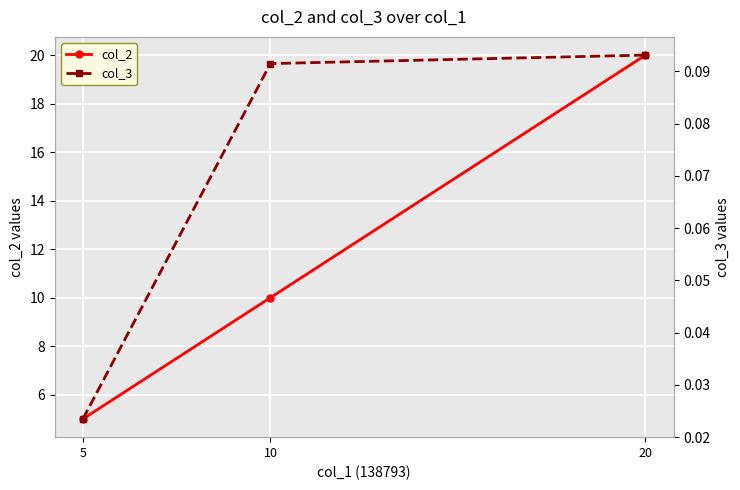

Rank the series at 10 from highest to lowest value.

col_2, col_3